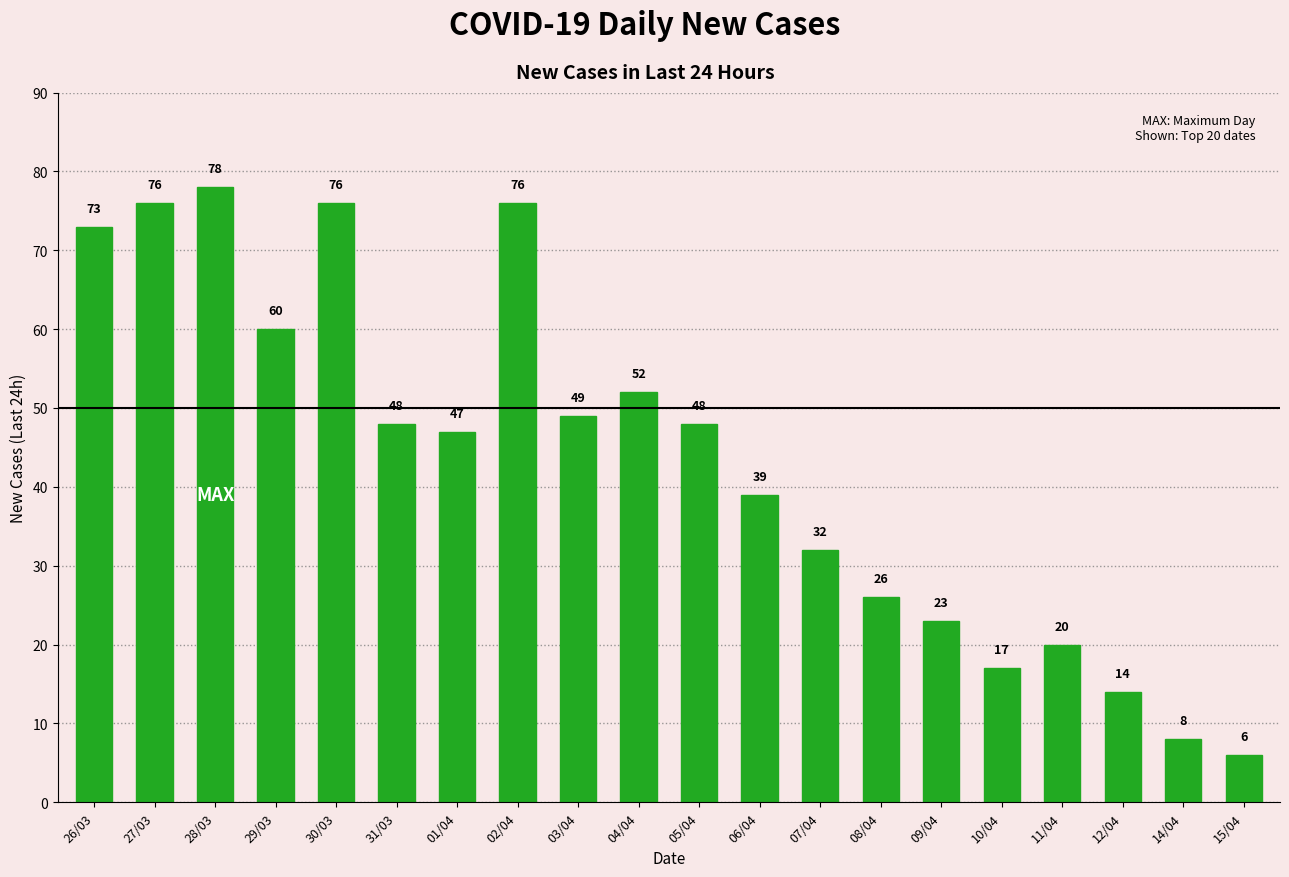

Is it true that the value at 30/03 is 76?

True